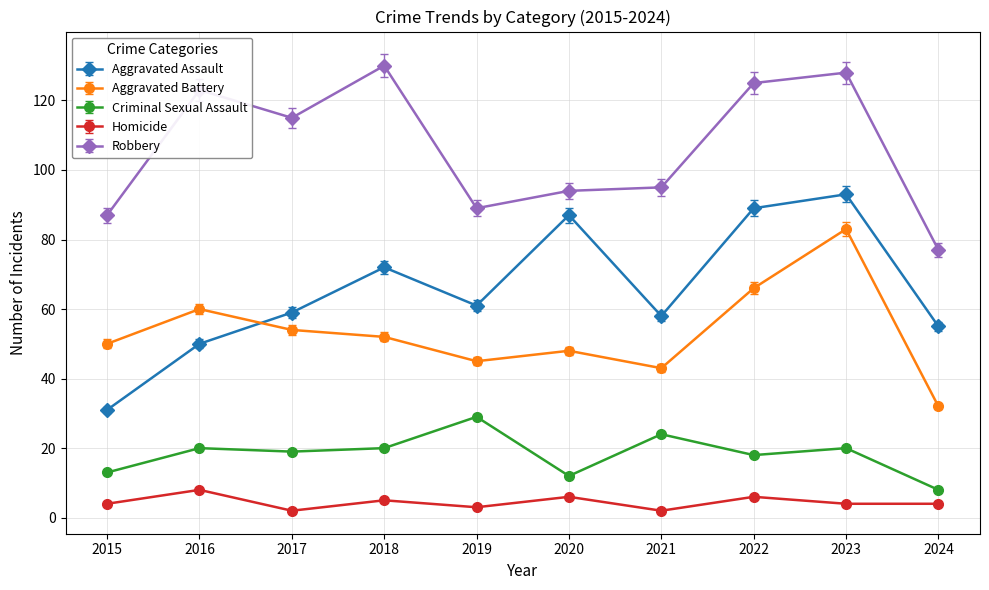

True or false: Aggravated Battery and Robbery cross at least once.

False